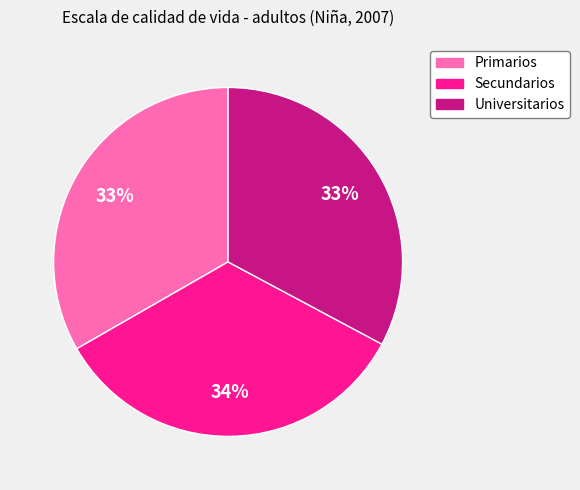

What is the largest slice in the pie chart?

Secundarios